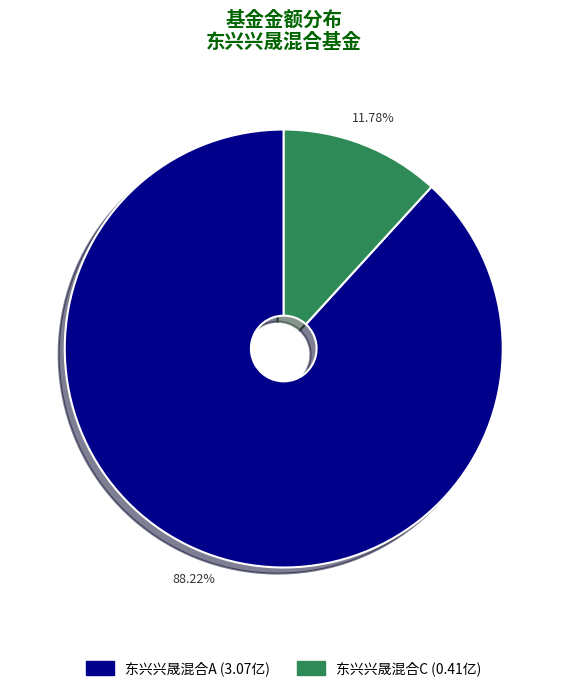

What is the total percentage of 东兴兴晟混合A and 东兴兴晟混合C?

100.0%